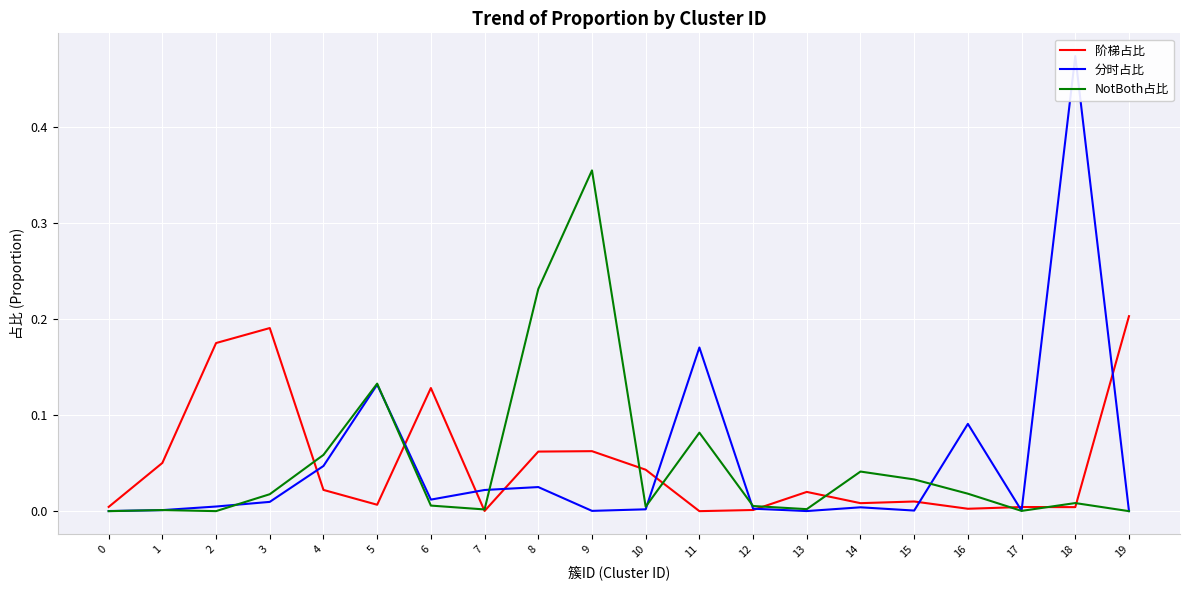

How many interior local peaks does the NotBoth占比 series have?

6